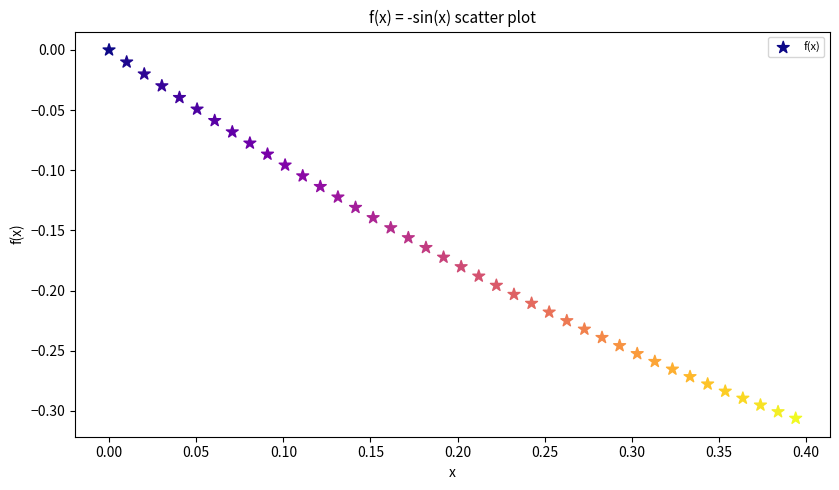

What is the range of X values (max minus min)?

0.4